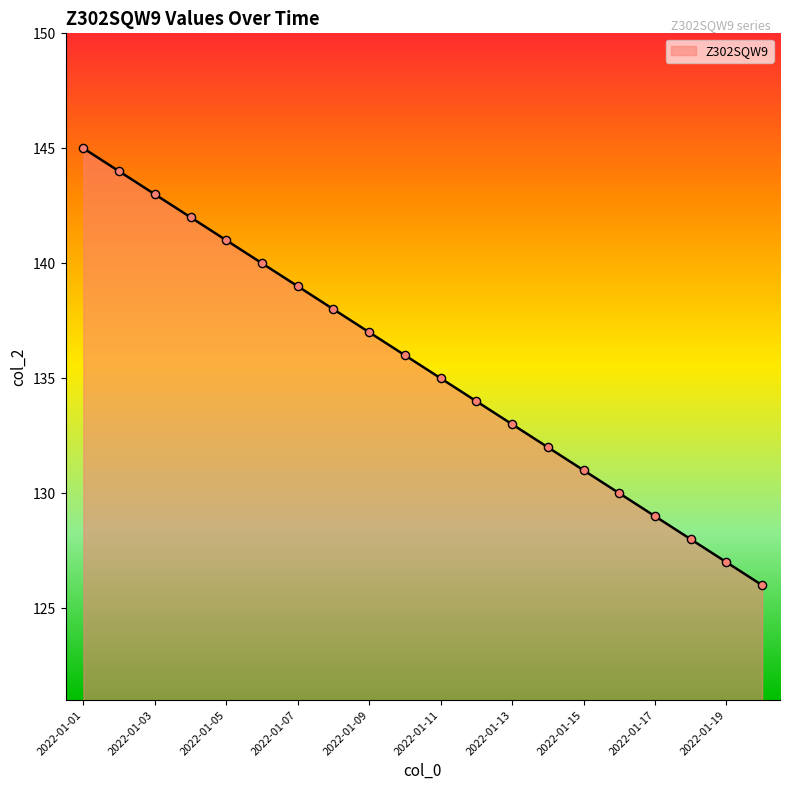

What is the maximum value shown in the chart?

145